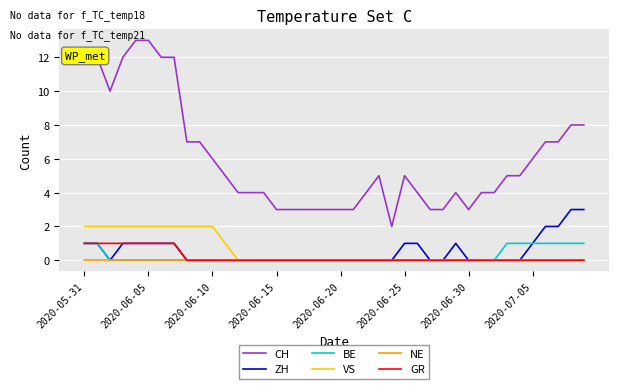

Which series has the widest spread of values?

CH